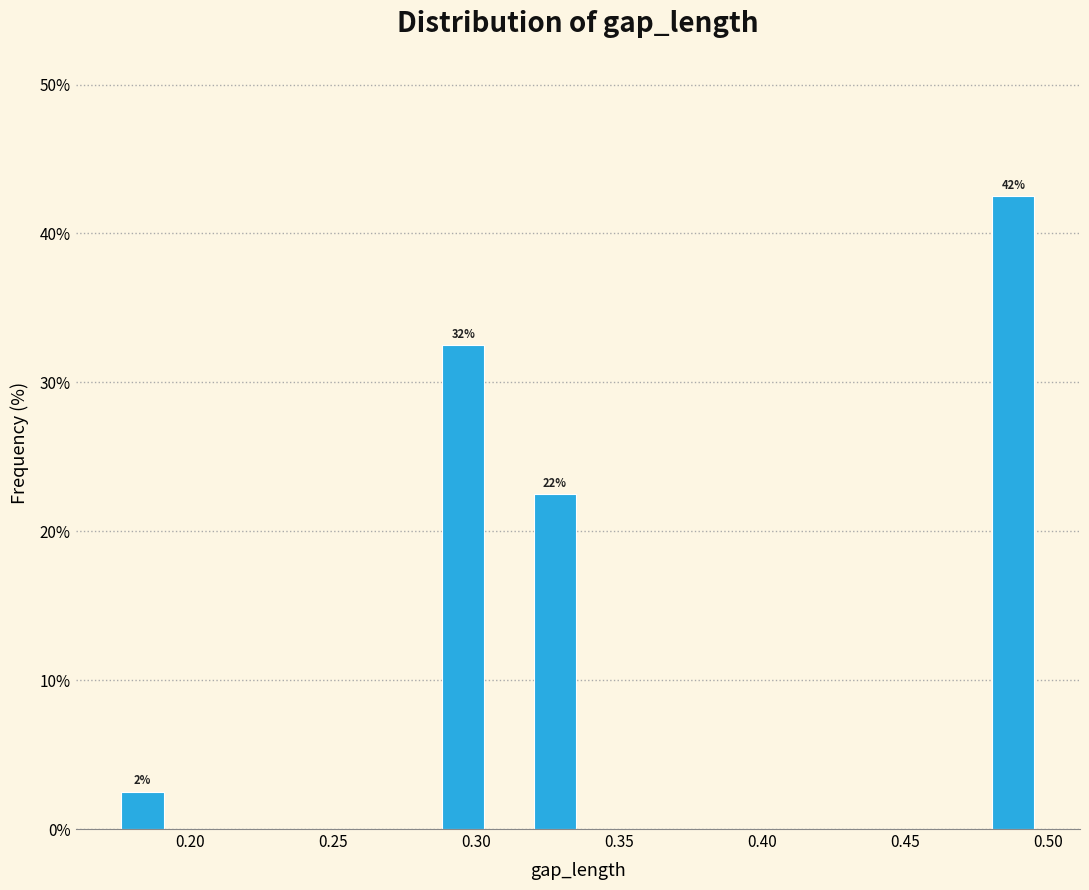

Read against the x-axis, roughly where is the centre of the tallest bar?

0.490